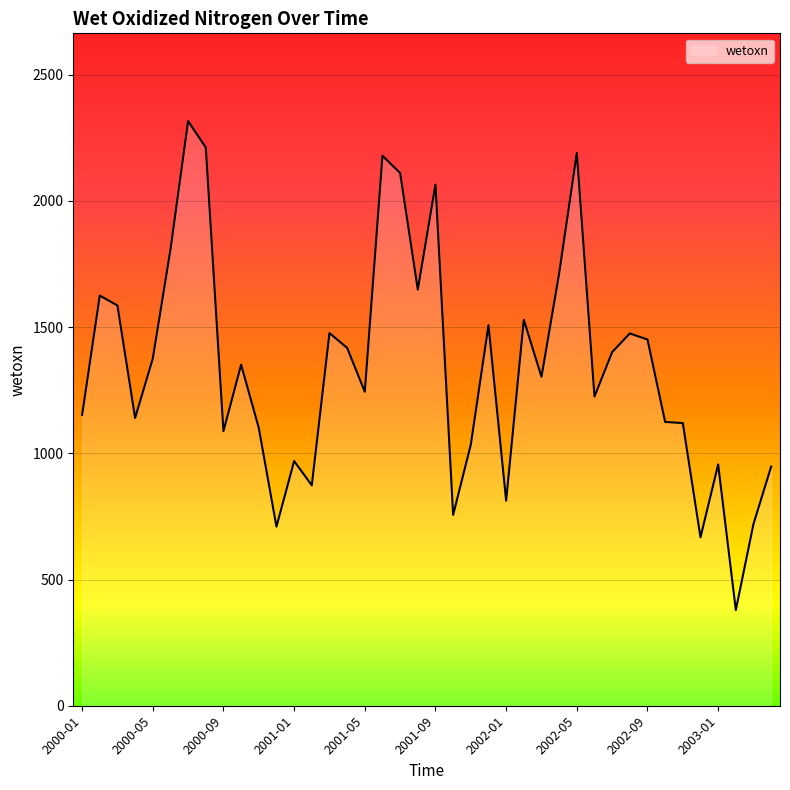

What is the smallest value displayed?

379.2